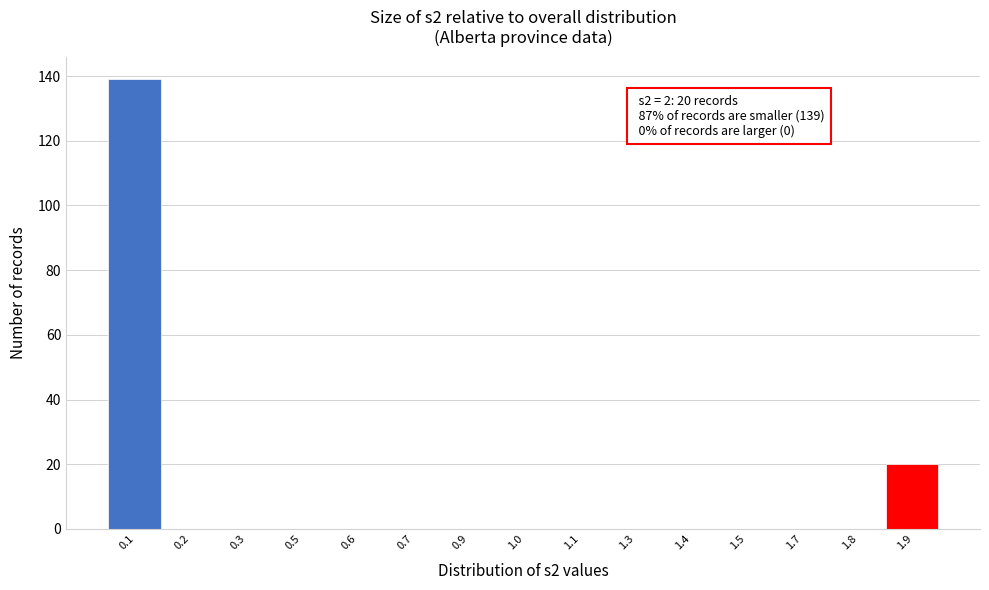

Reading right to left, list all the values displayed in this chart.

1.9=20	1.8=0	1.7=0	1.5=0	1.4=0	1.3=0	1.1=0	1.0=0	0.9=0	0.7=0	0.6=0	0.5=0	0.3=0	0.2=0	0.1=139